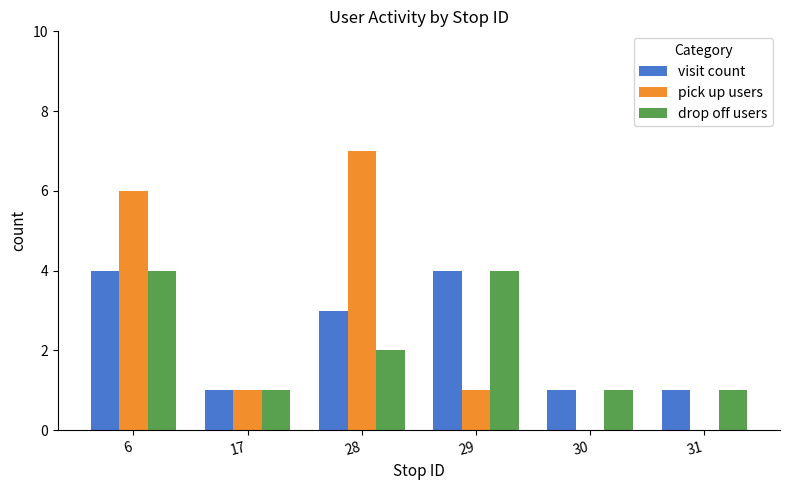

Which series has the widest spread of values?

pick up users